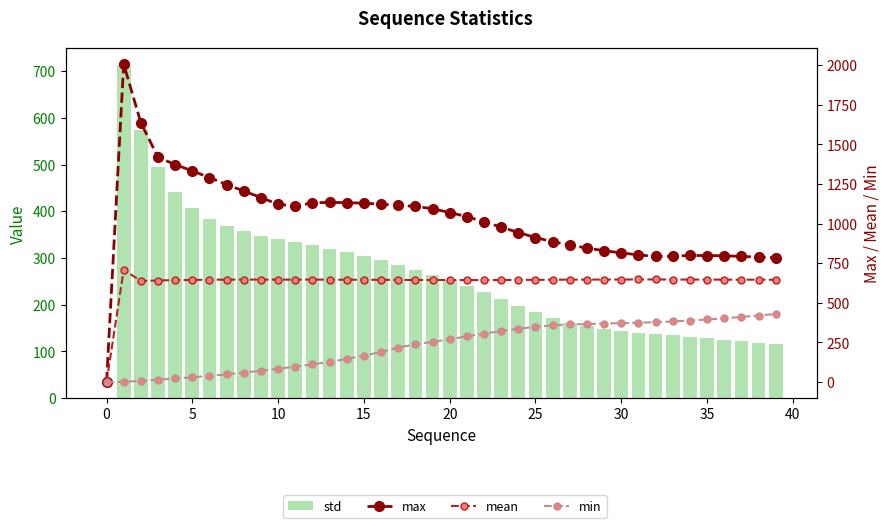

Does the chart contain stacked bars?

No